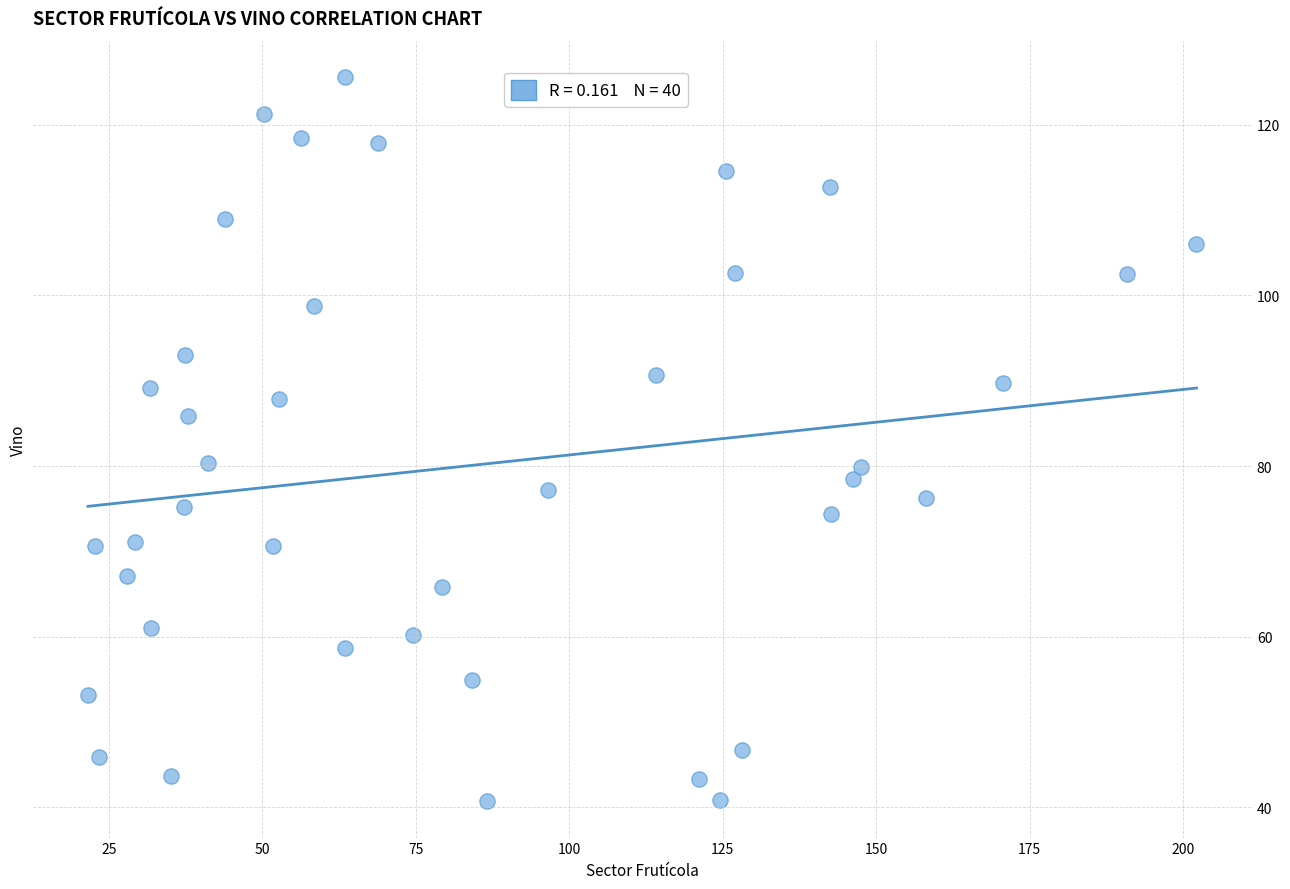

What is the range of X values (max minus min)?

180.6